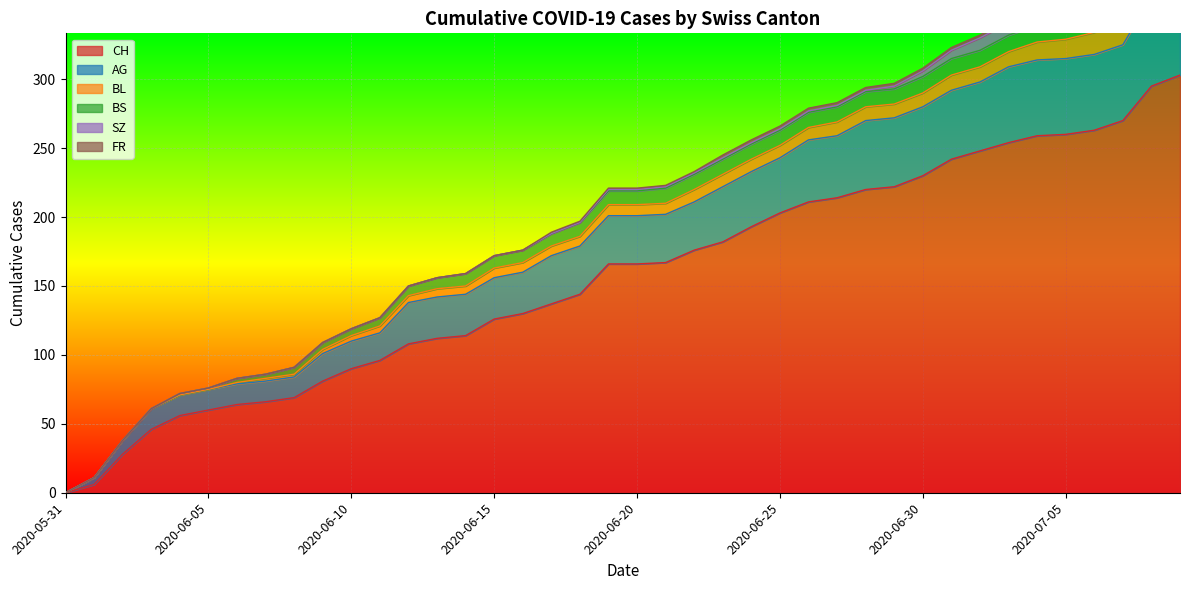

How many lines are shown in the chart?

6